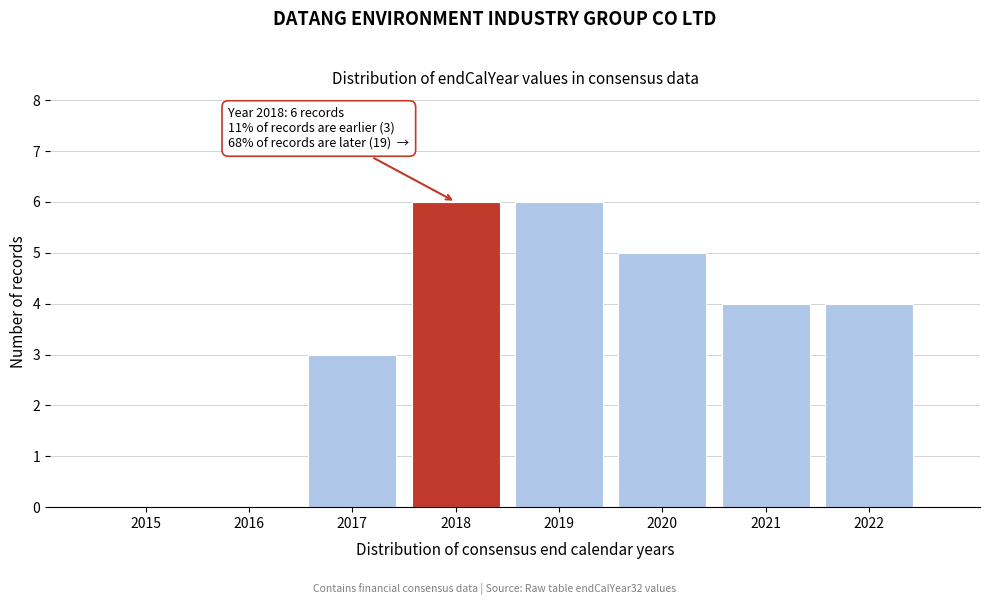

Reading left to right, what are all the values shown in this chart?

2015=0	2016=0	2017=3	2018=6	2019=6	2020=5	2021=4	2022=4